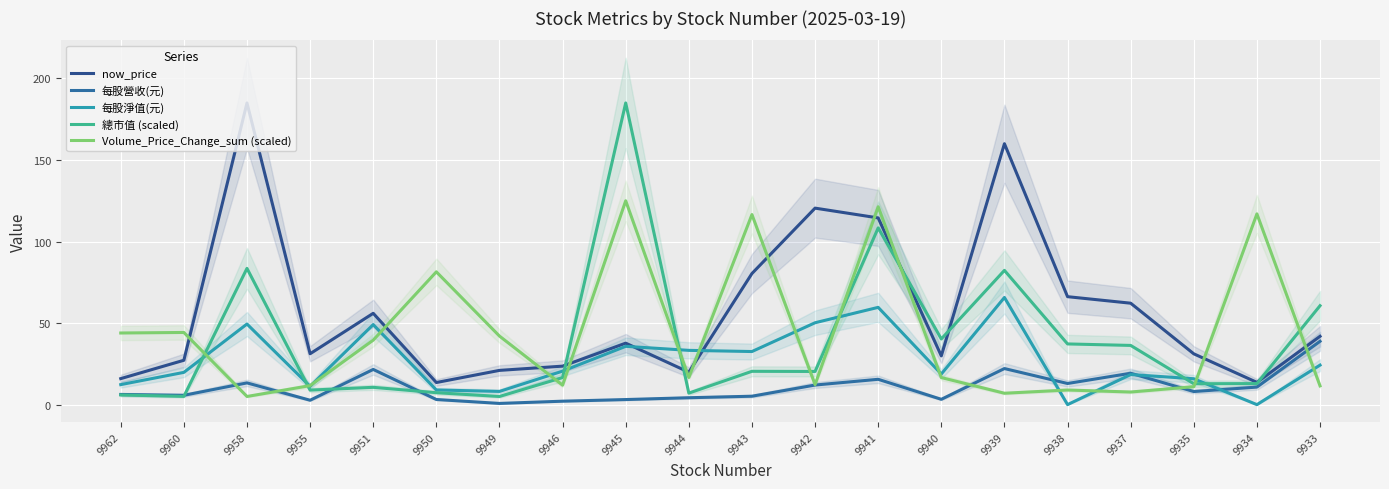

What is the value of the 總市值 (scaled) point at the 11th from the left?

20.4